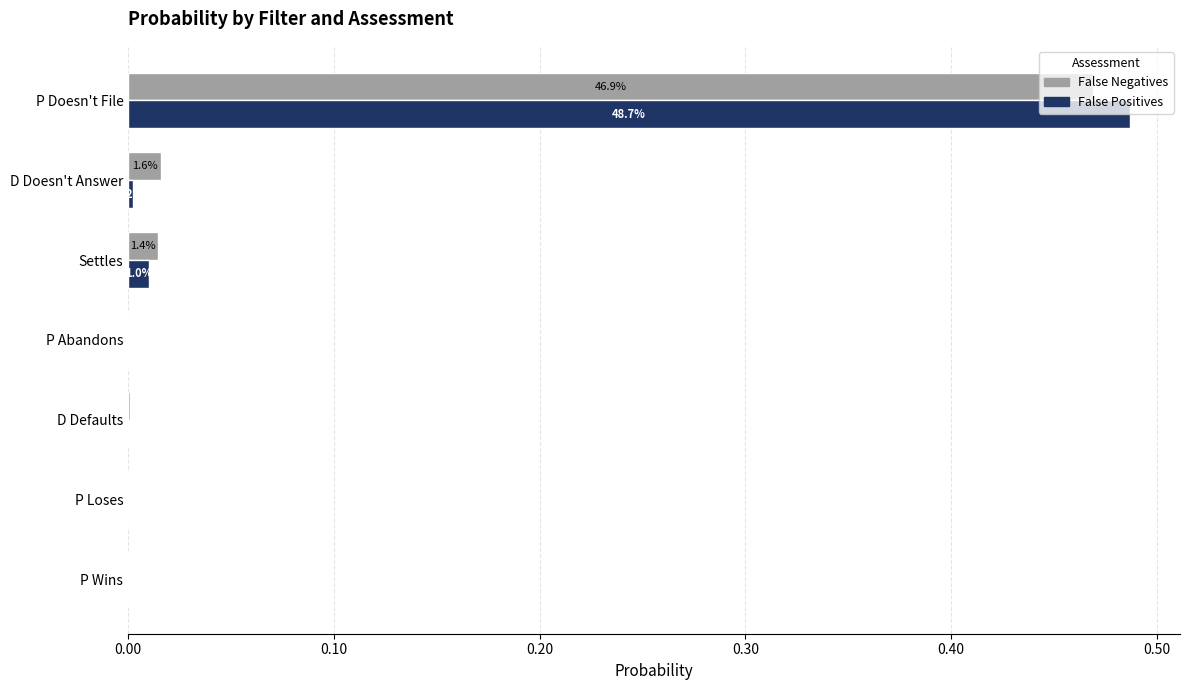

At which category is the sum across all series the highest?

P Doesn't File